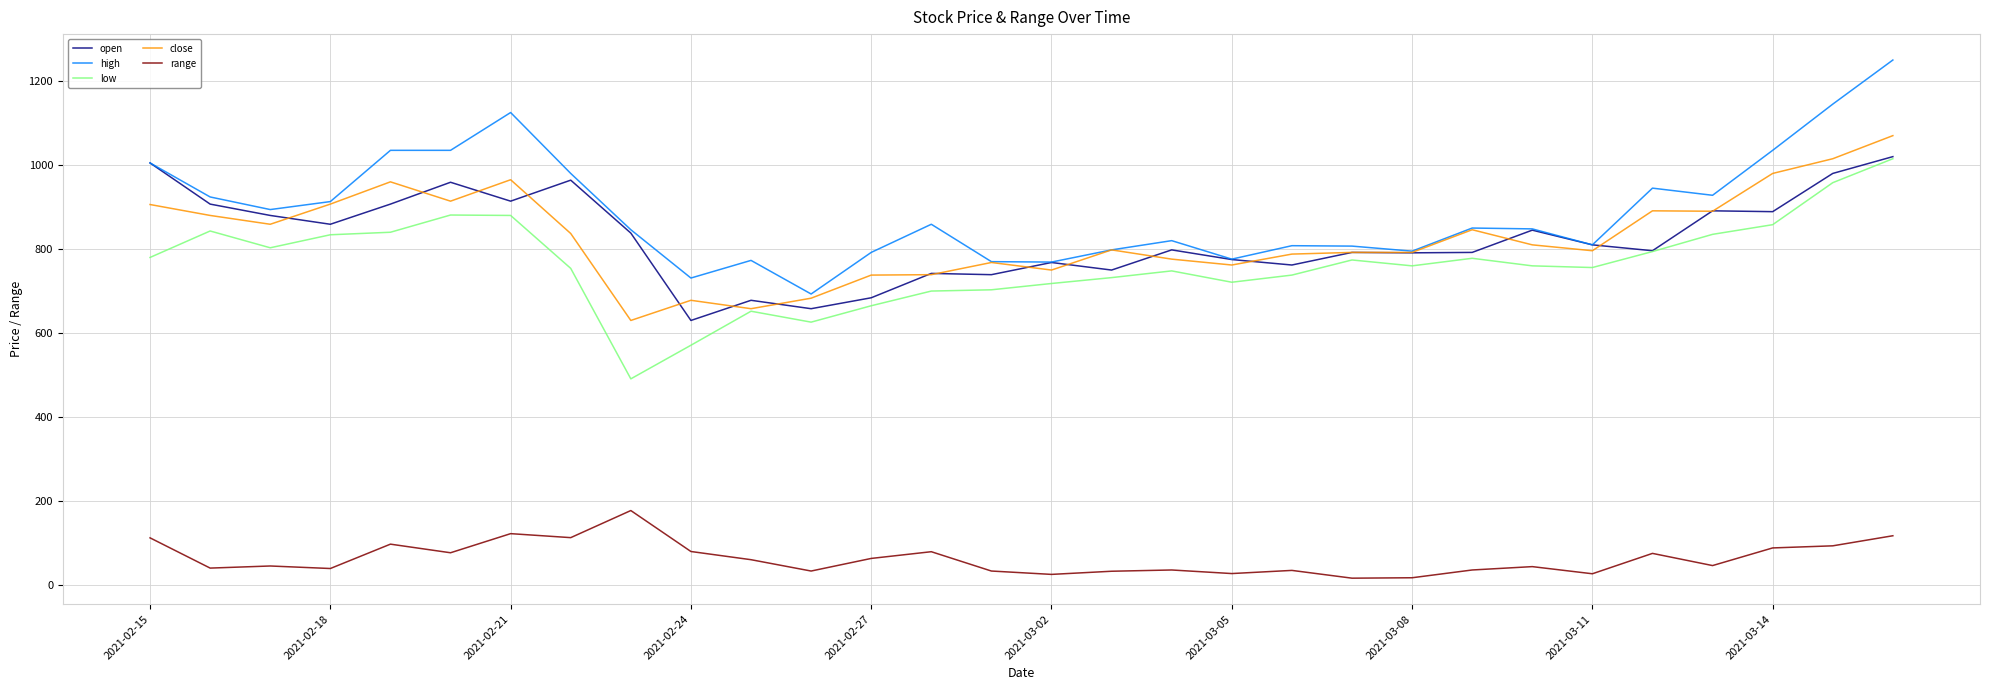

What is the maximum value shown in the chart?

1250.0